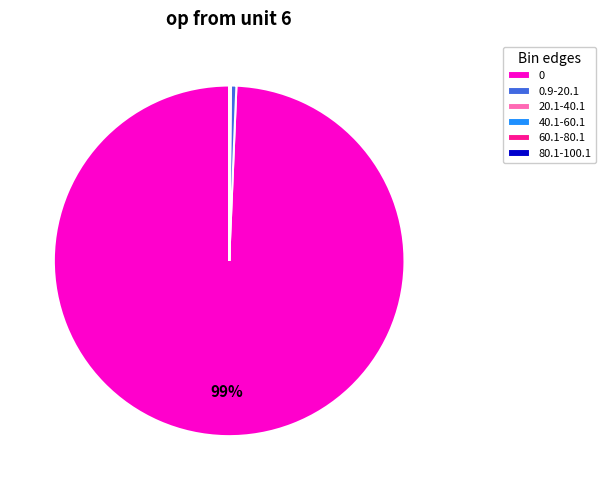

Does 0 represent more than half of the total?

Yes